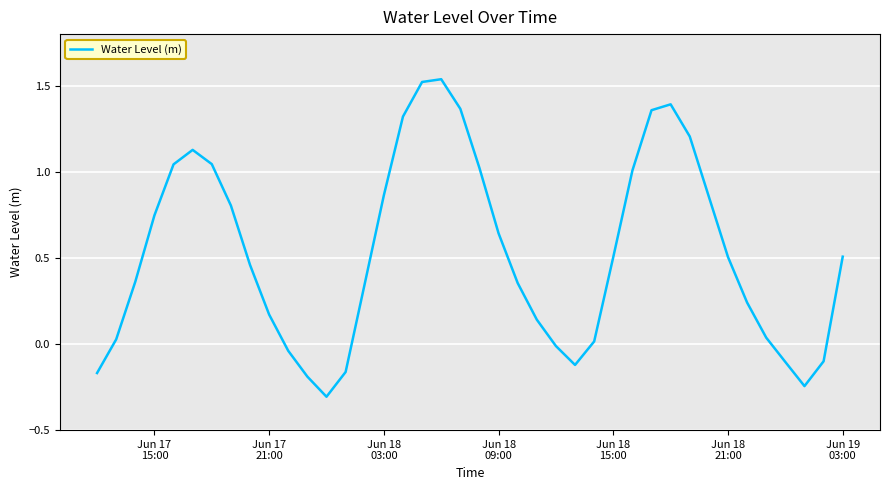

What is the difference between the maximum and minimum values?

1.8